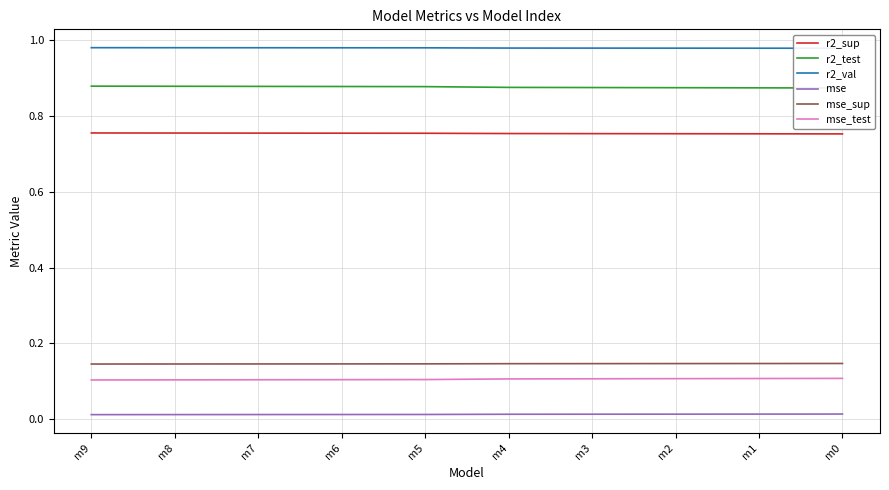

What is the value of the r2_test point at the 7th from the left?

0.9